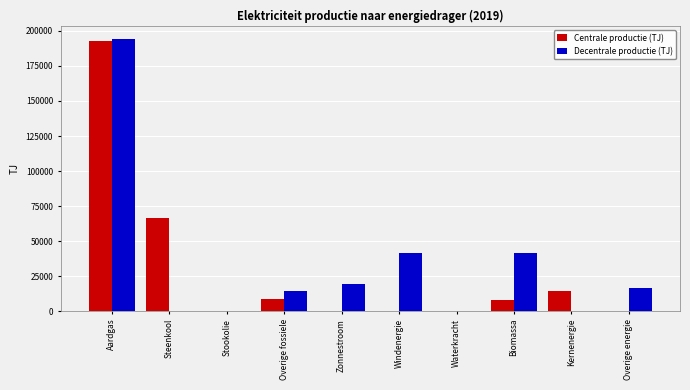

Where does the Centrale productie (TJ) series first go above 7925?

Aardgas